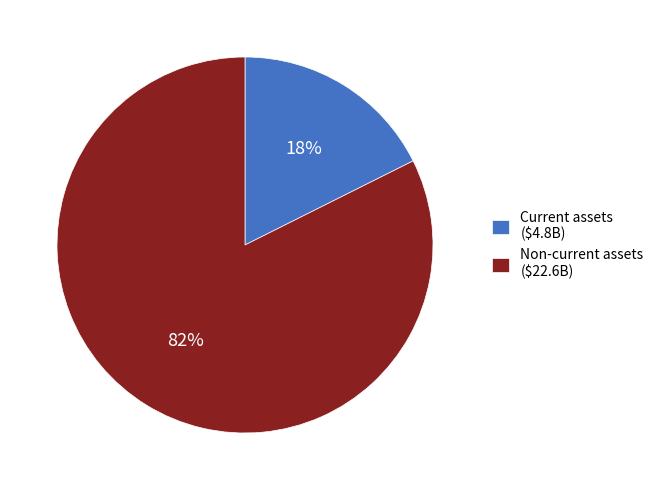

To the nearest percent, what portion does Current assets represent?

18%